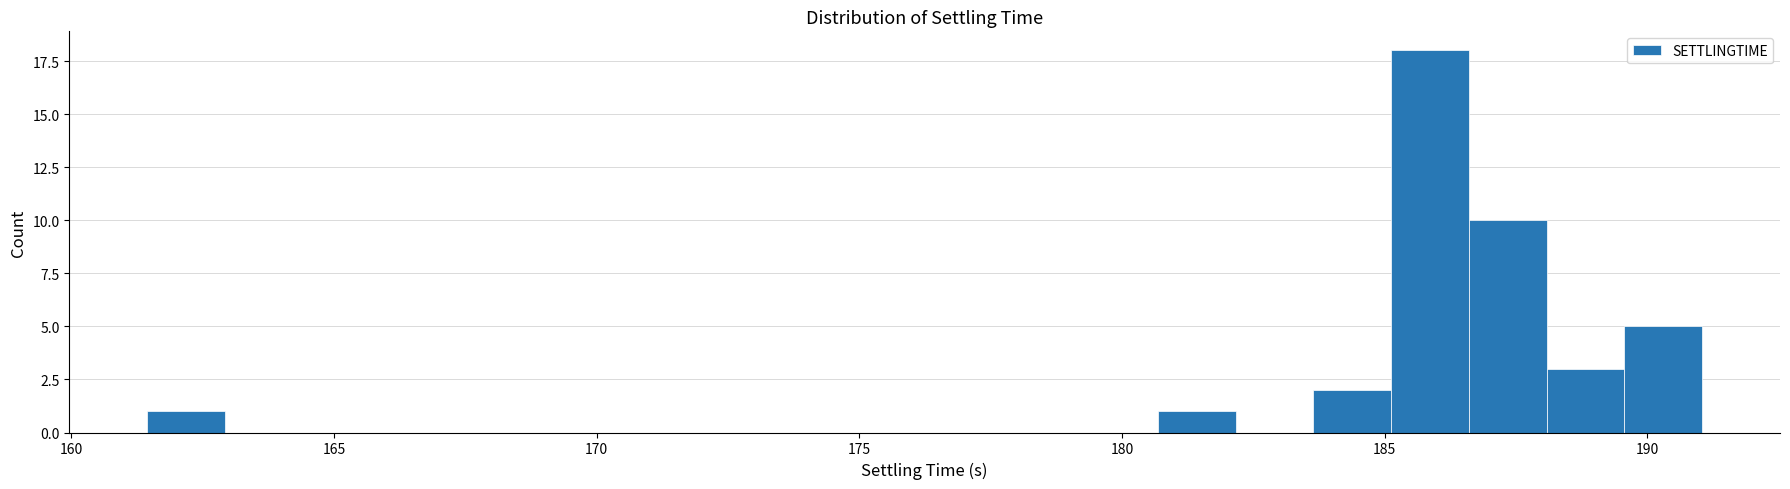

Read against the x-axis, roughly where is the centre of the tallest bar?

186.0